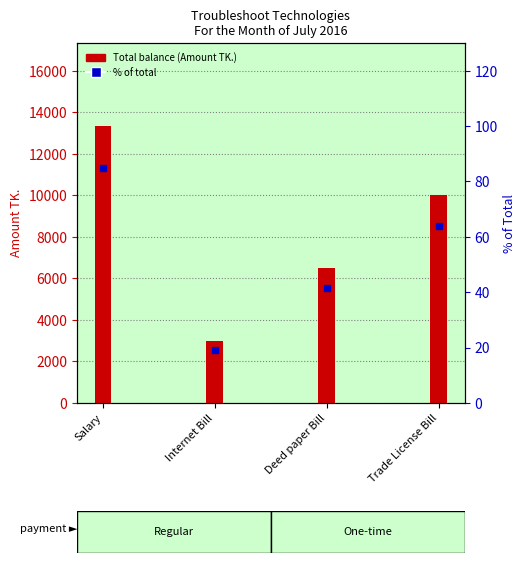

Reading left to right, transcribe all the data shown in this chart.

Salary=13333.3	Internet Bill=3000.0	Deed paper Bill=6500.0	Trade License Bill=10000.0